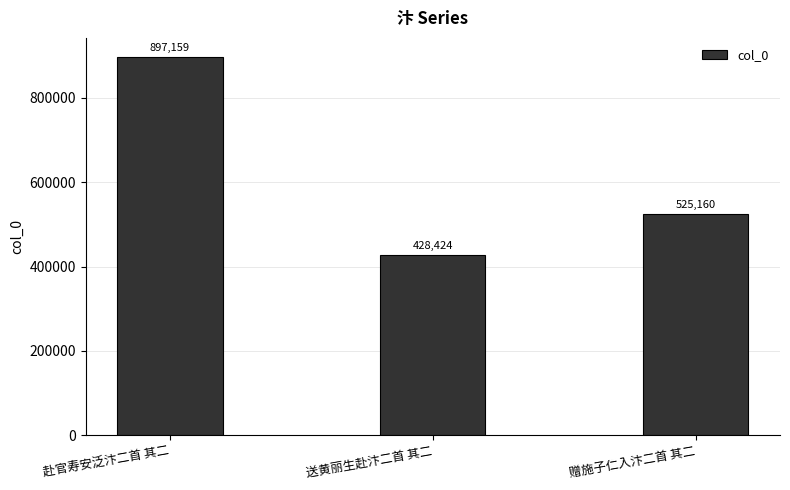

How many categories are shown in the chart?

3